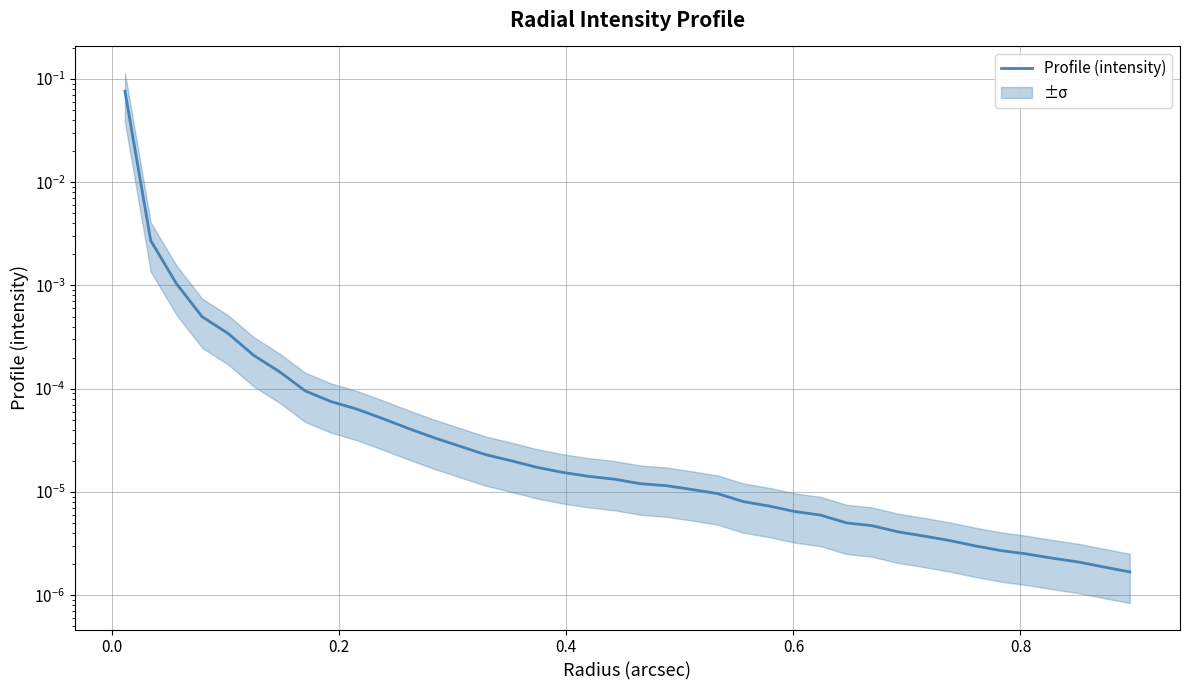

The value at 33 is 0.0. True or false?

False